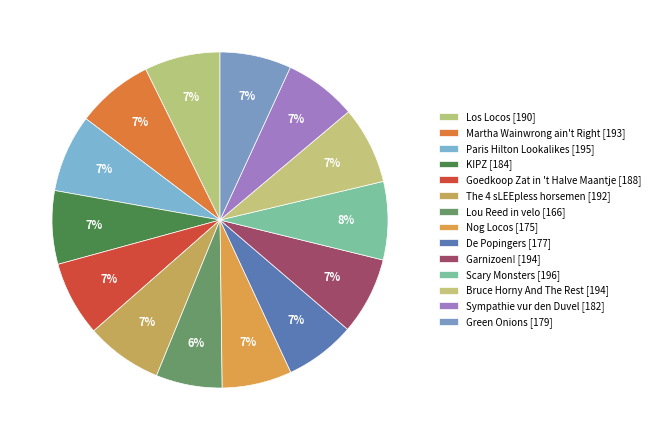

How many slices are in this pie chart?

14